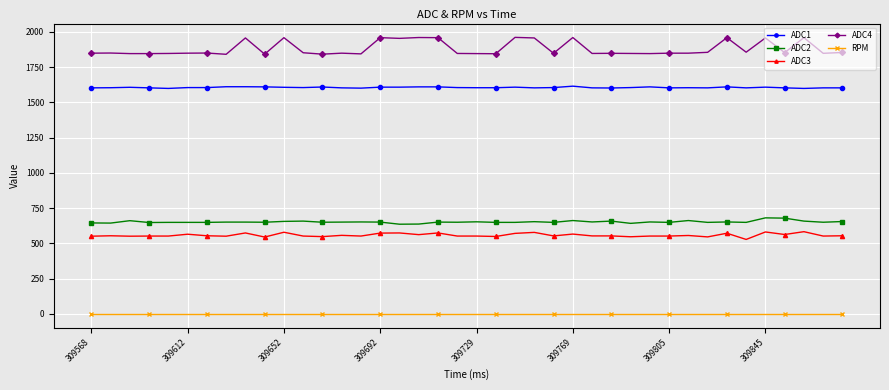

What is the difference between the maximum and minimum values in the ADC2 series?

45